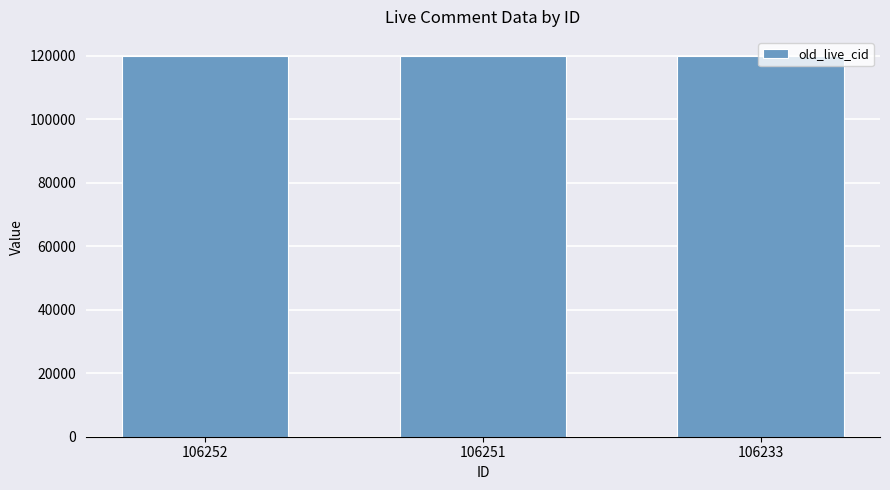

How many bars are there in total?

3